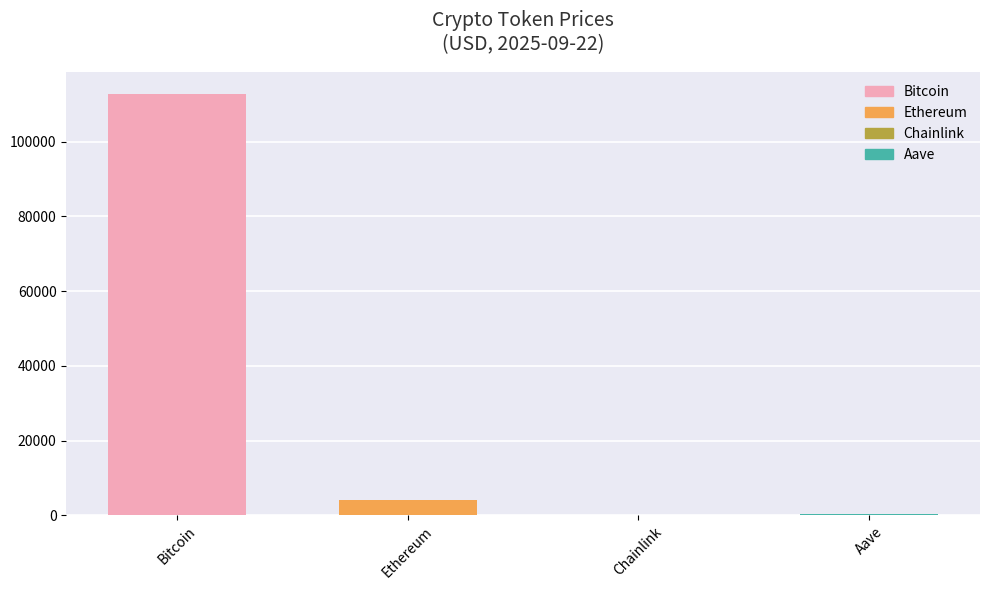

At which category does the chart reach its peak across all series?

Bitcoin